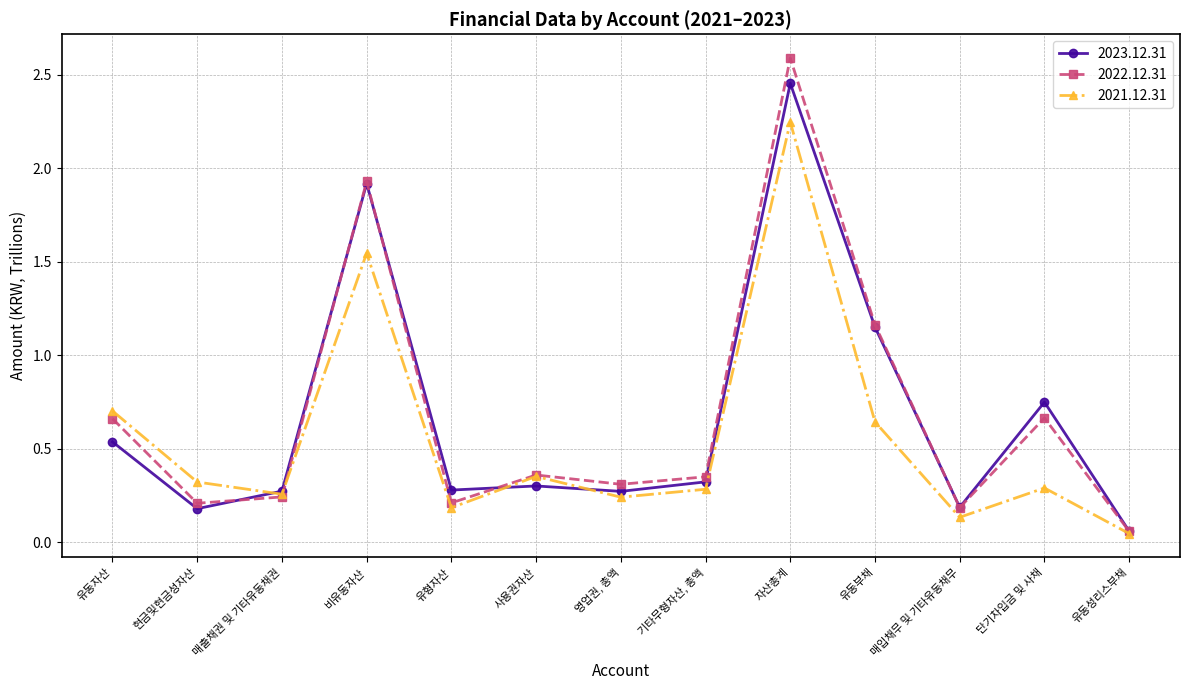

What is the label of the 11th point from the left?

매입채무 및 기타유동채무